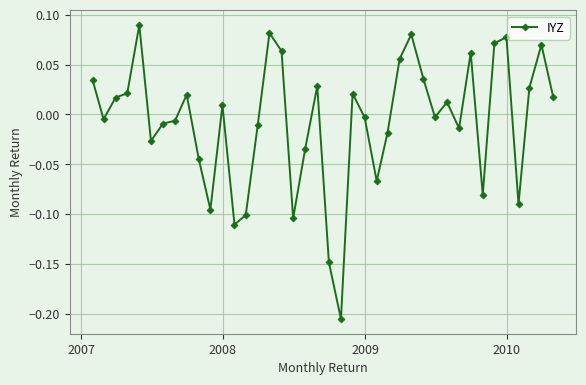

How many data points are less than 0?

20